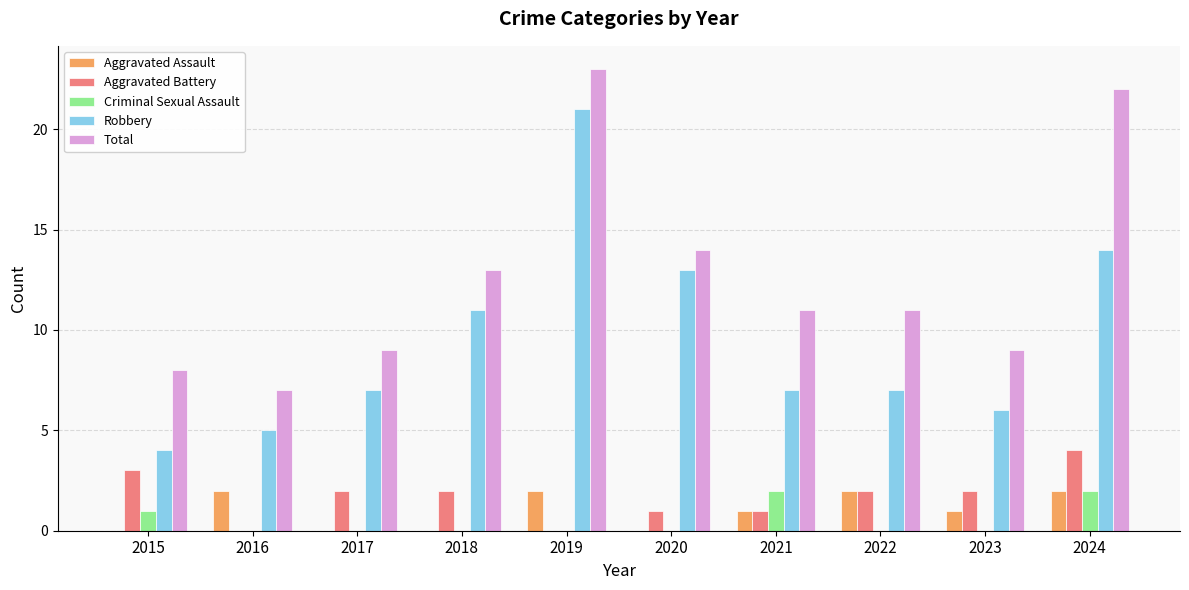

Are the bars horizontal?

No